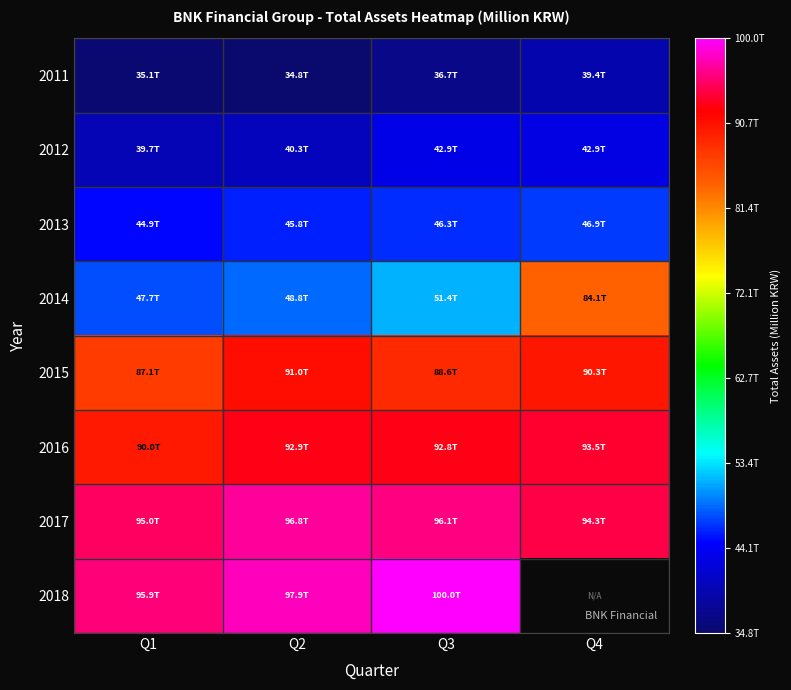

What is the average value of the 2014 series?

57981149.8